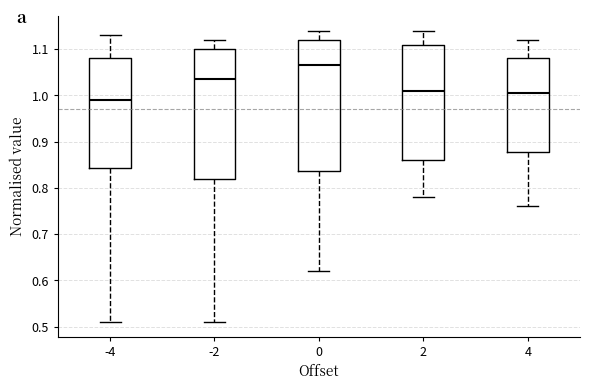

Which box has the lowest median line?

-4